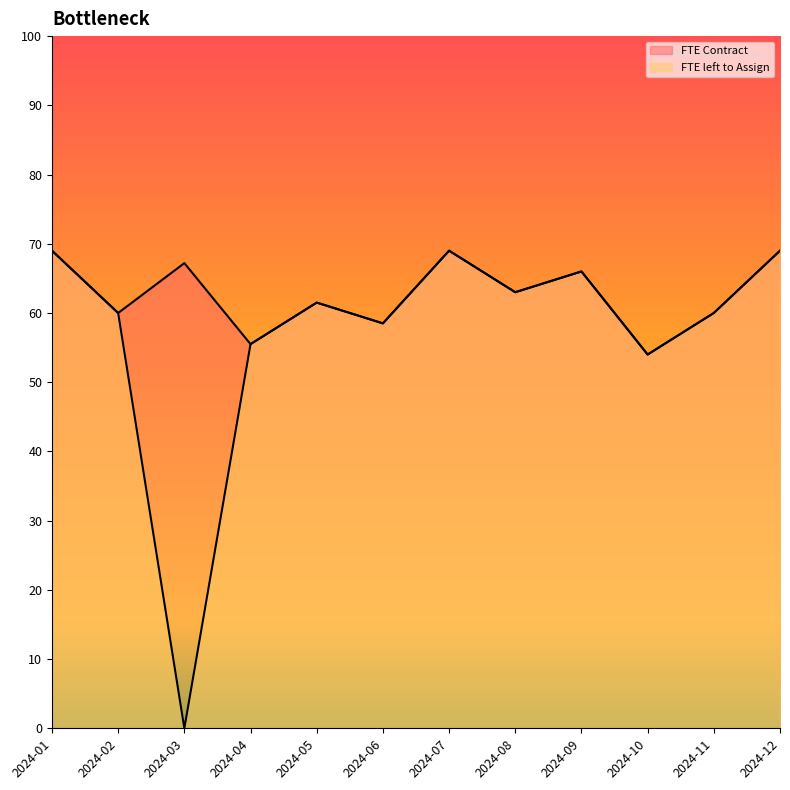

The FTE left to Assign series shows 66.0 at 2024-09. True or false?

True